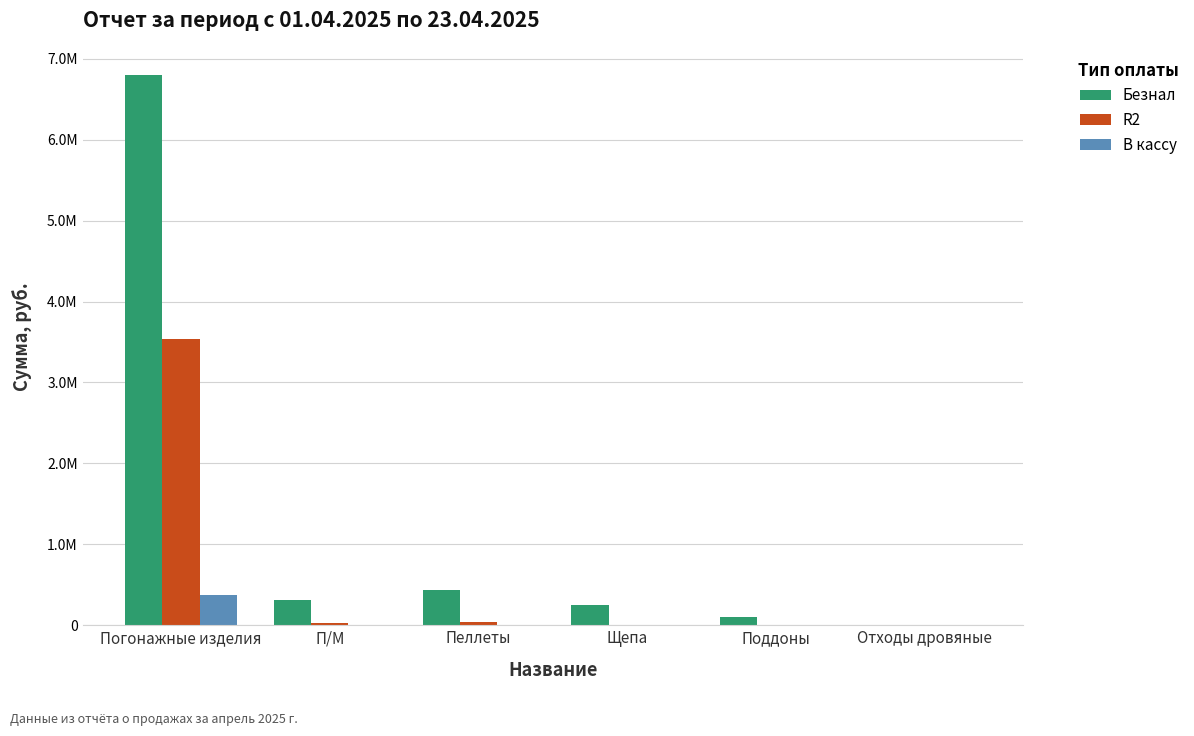

What is the total value across all series at Пеллеты?

470491.5